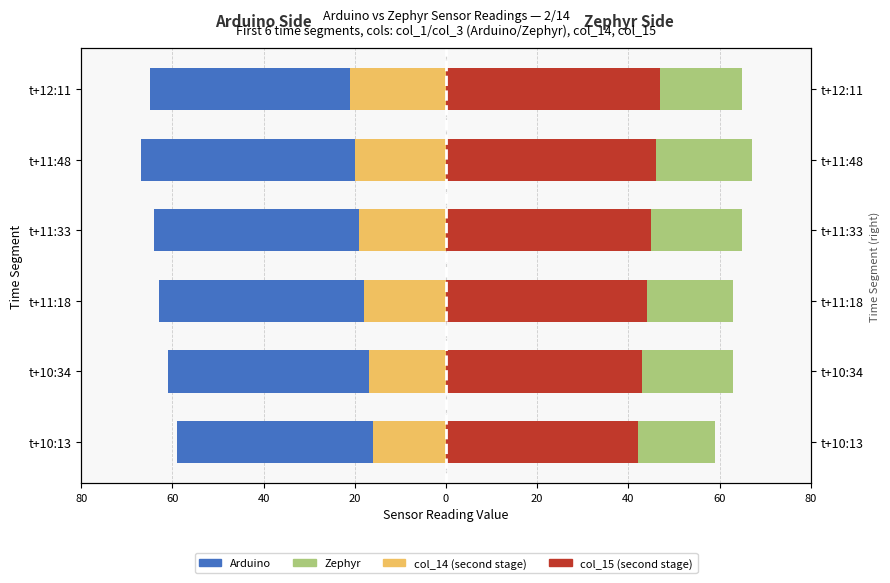

What is the average value of the Arduino series?

-63